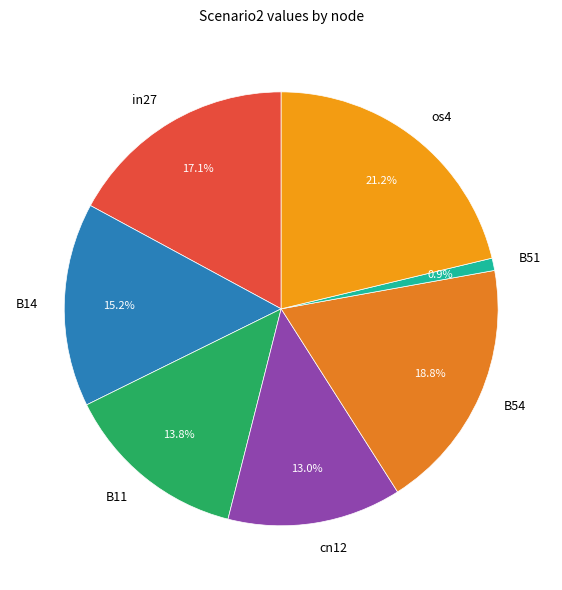

Count the number of slices in the pie.

7